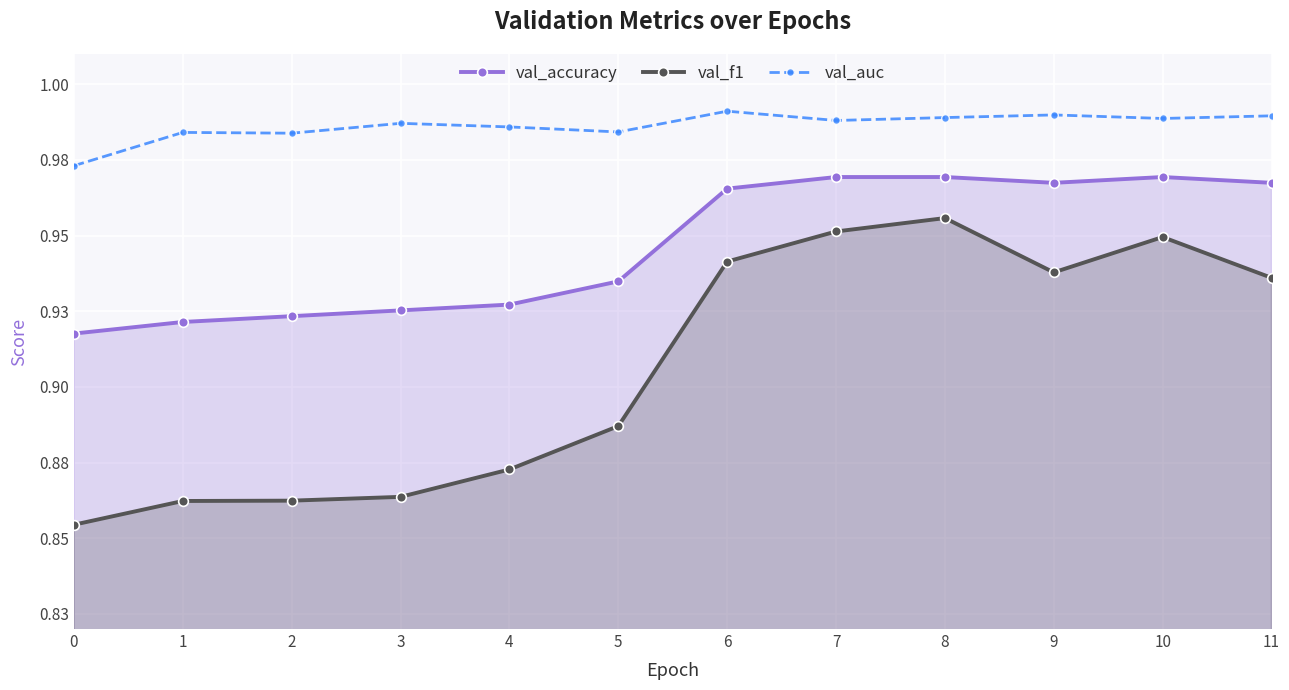

True or false: val_auc and val_accuracy cross at least once.

False